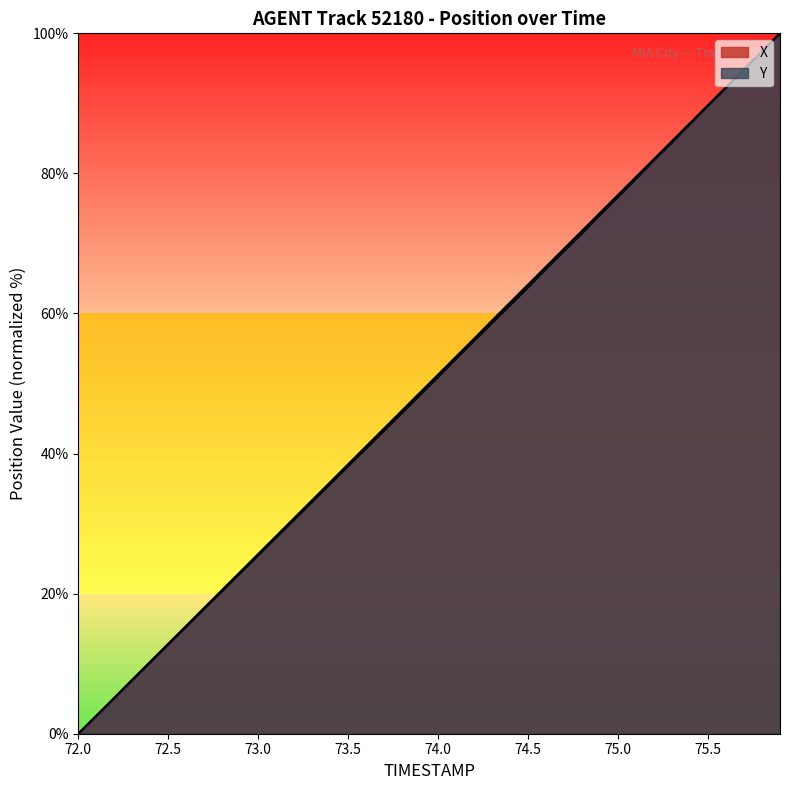

What is the spread (max minus min) of values at 74.0?

0.4